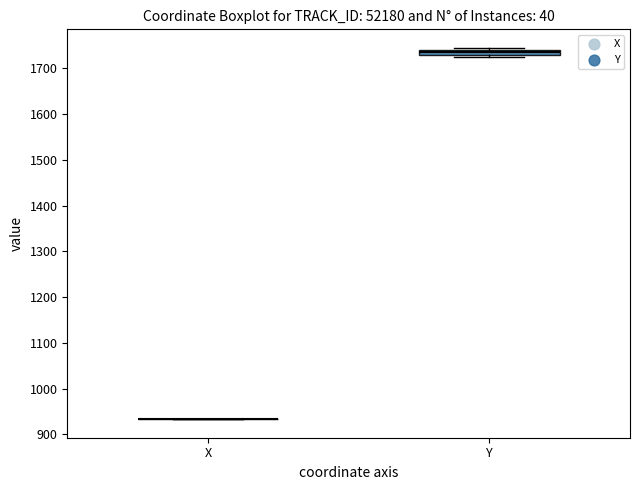

Where is the lower edge of the box for Y on the y-axis? The values are not printed on the chart, so give them approximately, as read against the axis.

1730